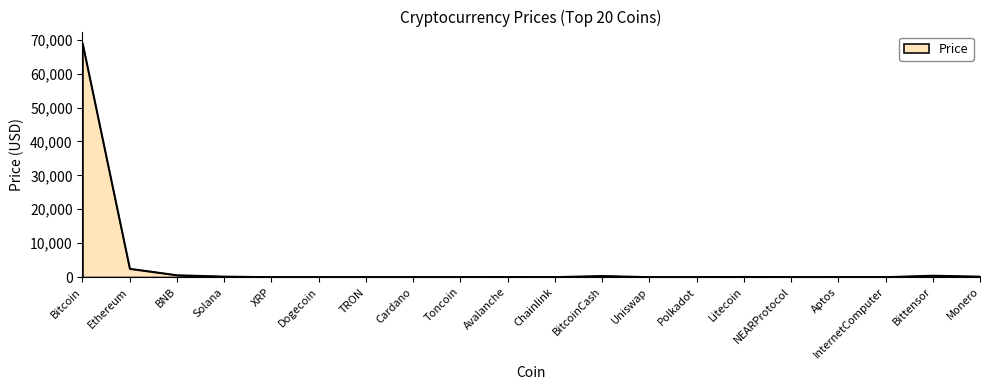

What is the difference between the maximum and minimum values?

68971.3